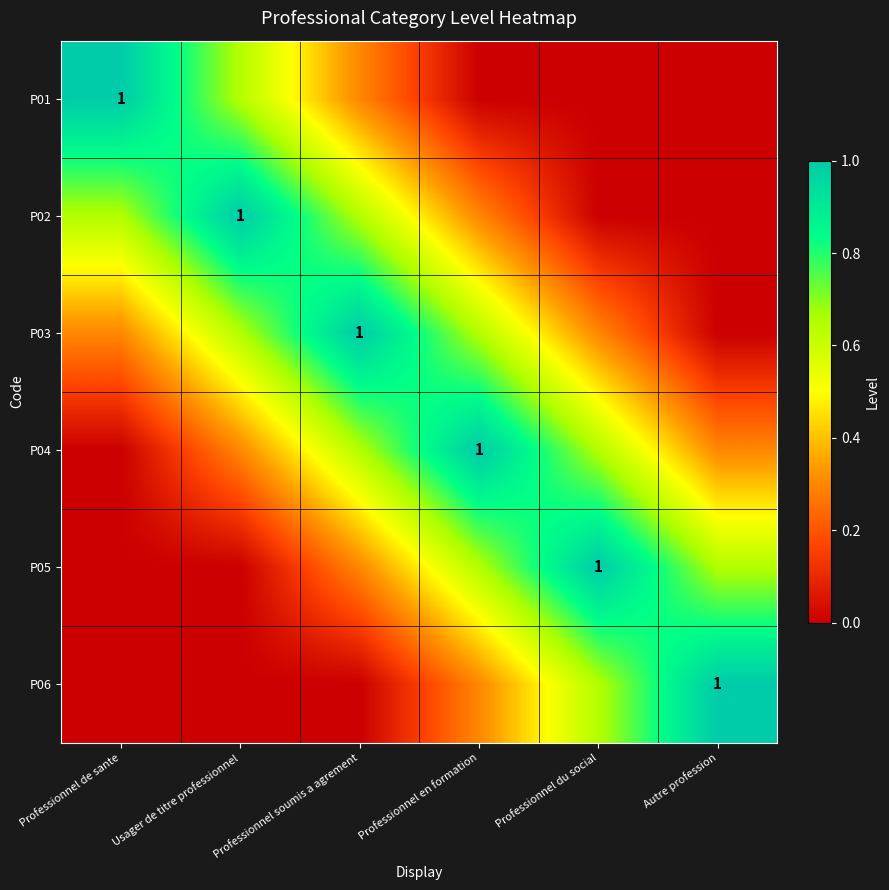

True or false: P01 has a value of 0.7 at Usager de titre professionnel.

True